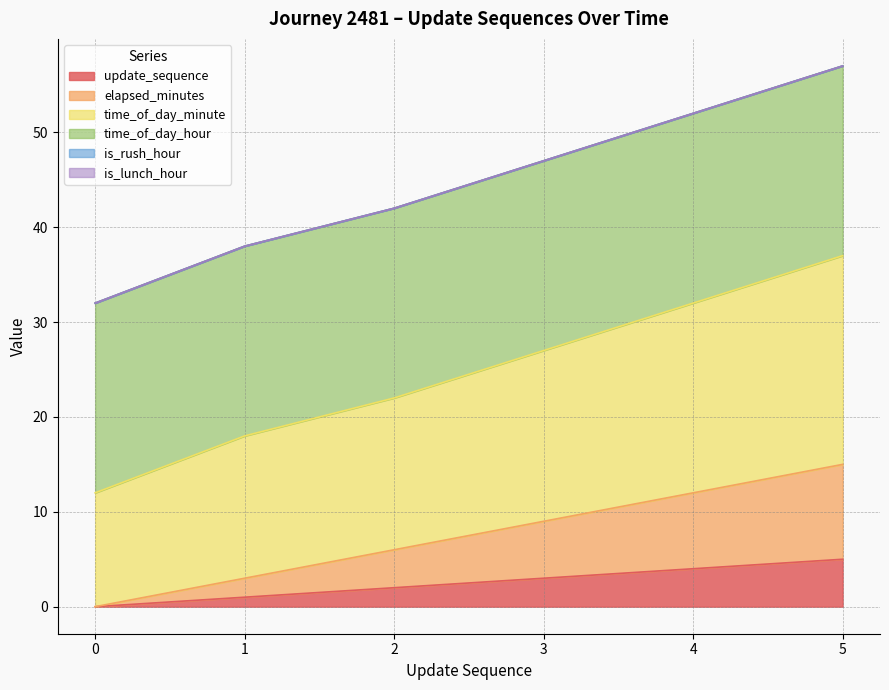

True or false: update_sequence and elapsed_minutes cross at least once.

False